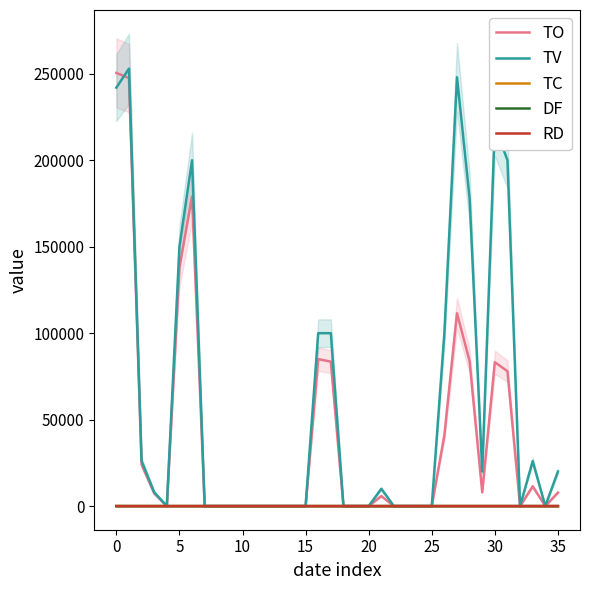

Which series changed the most between 27 and 33?

TV